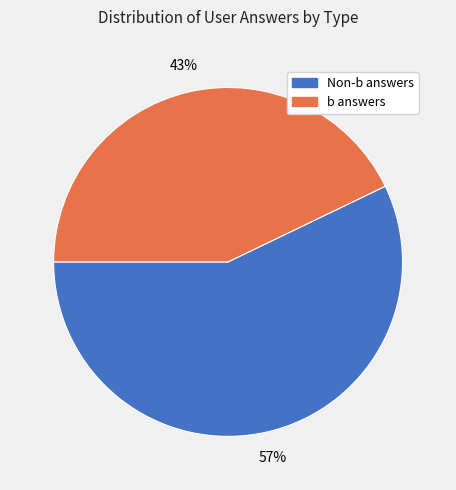

Is there any slice that represents more than half of the pie?

Yes